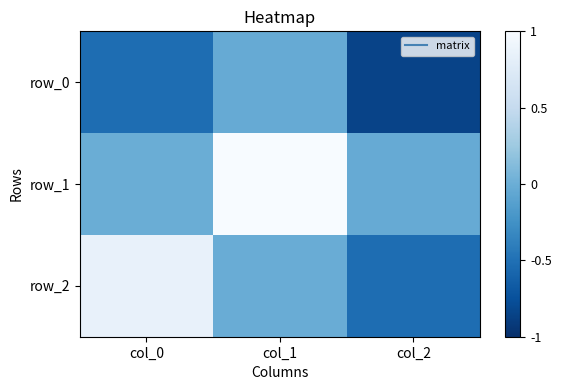

The value of row_0 at col_1 is -0.0. True or false?

False